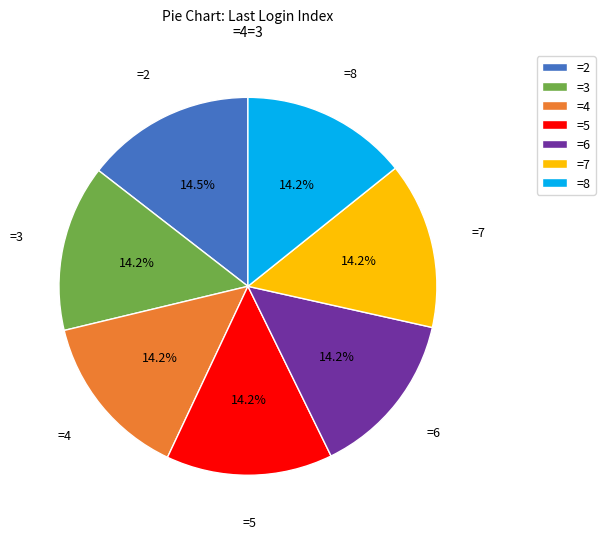

Does =4 account for over 50% of the chart?

No